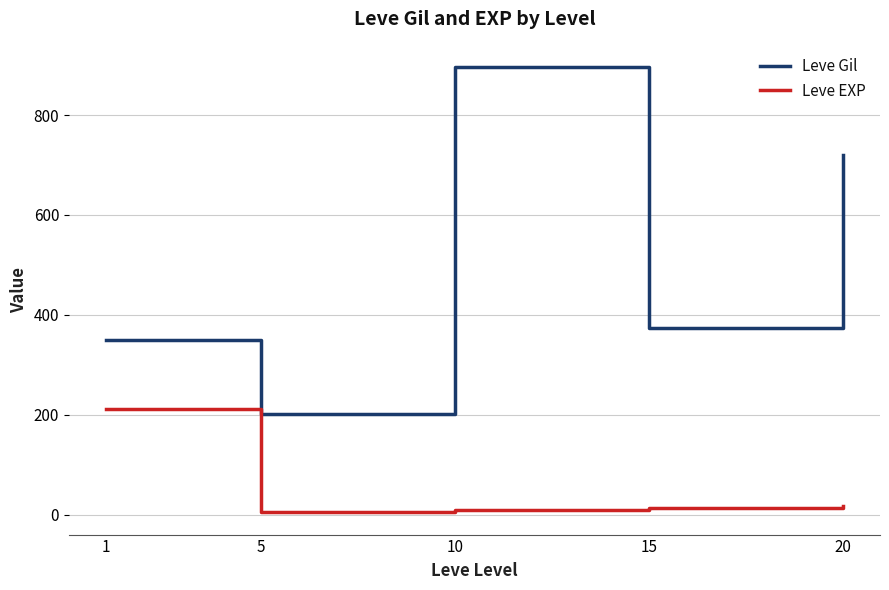

What is the difference between the highest and lowest values at 1?

139.2